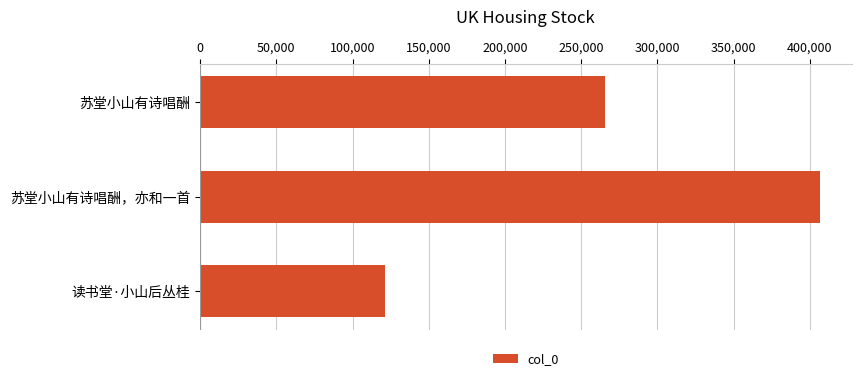

Which label corresponds to the smallest value in the chart?

读书堂·小山后丛桂